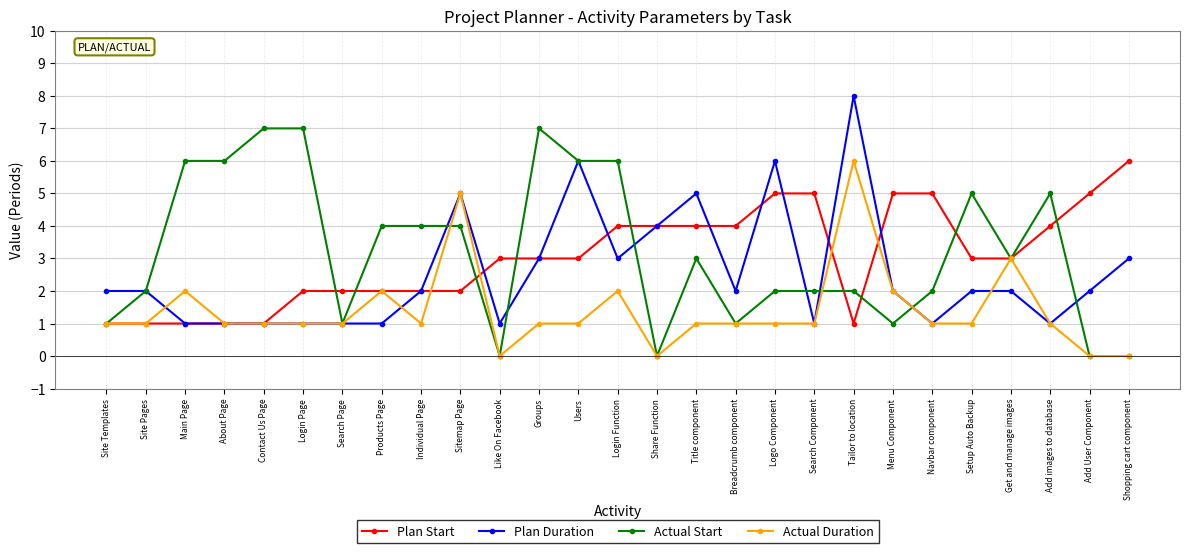

What is the approximate value of Actual Start at Login Function?

6